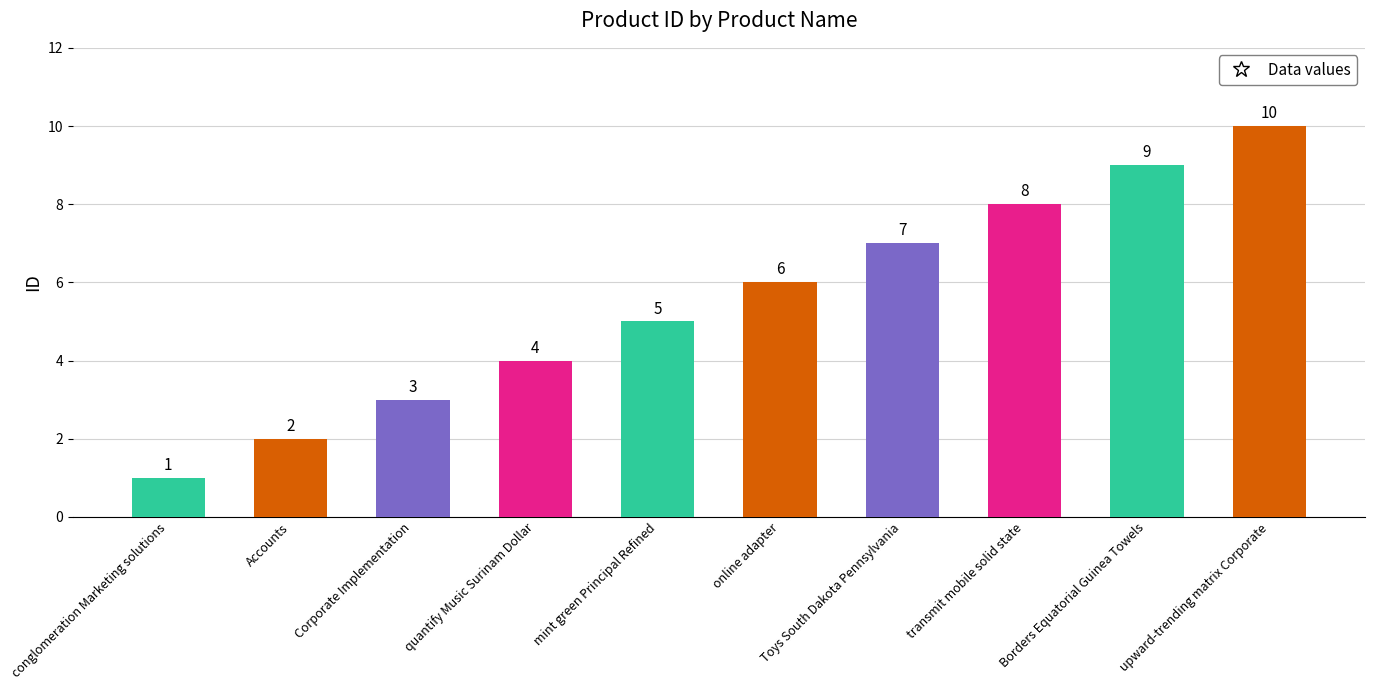

What is the difference between the second highest and minimum values?

8